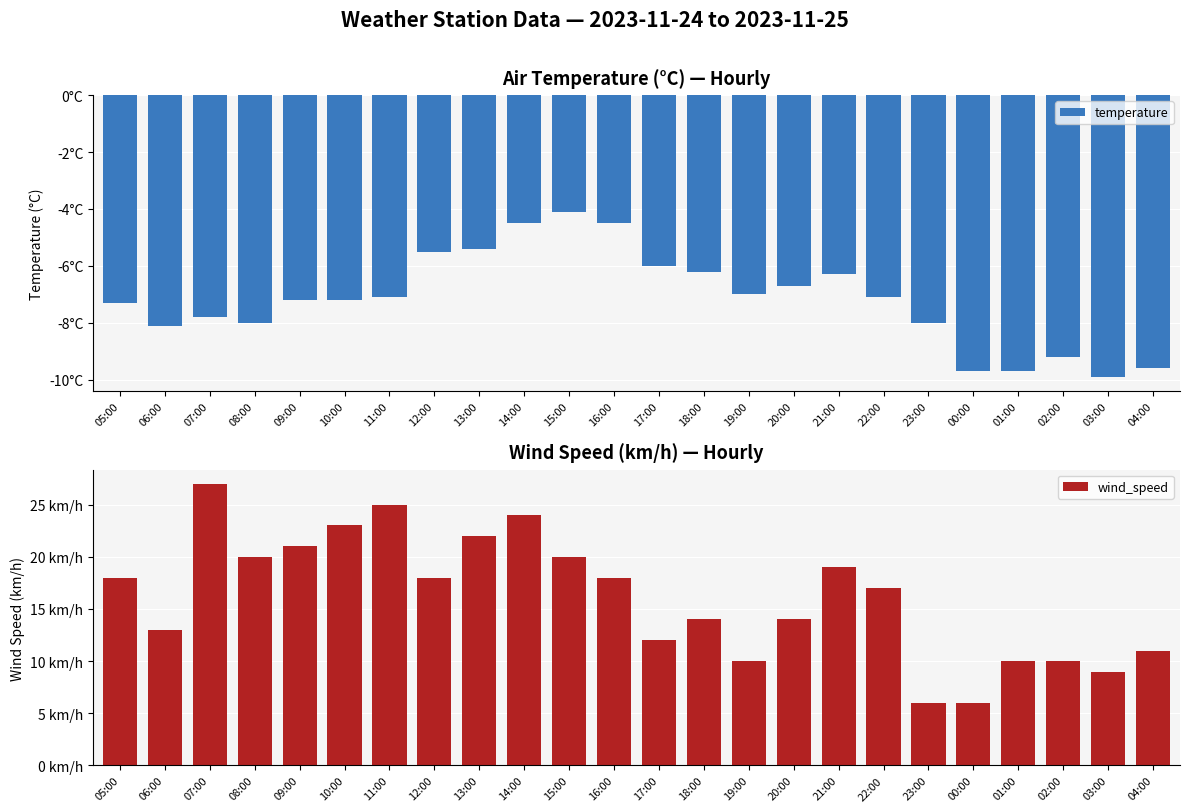

Rank the series by their maximum value, from lowest to highest.

temperature, wind_speed